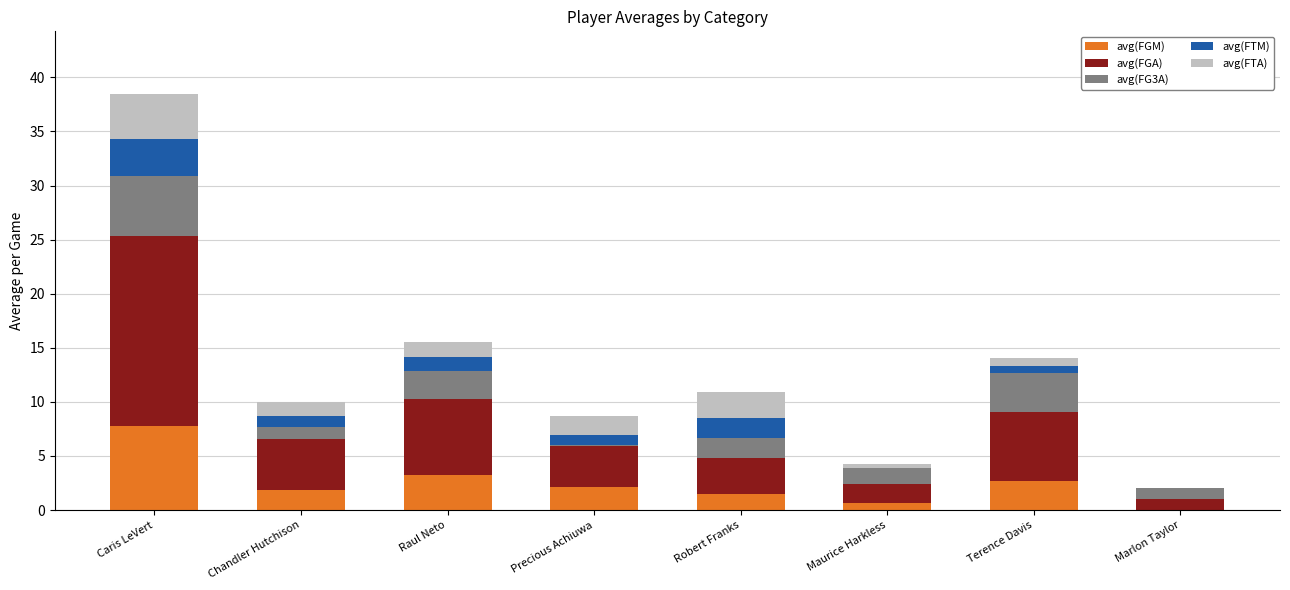

Which category has the highest value in the avg(FGM) series?

Caris LeVert